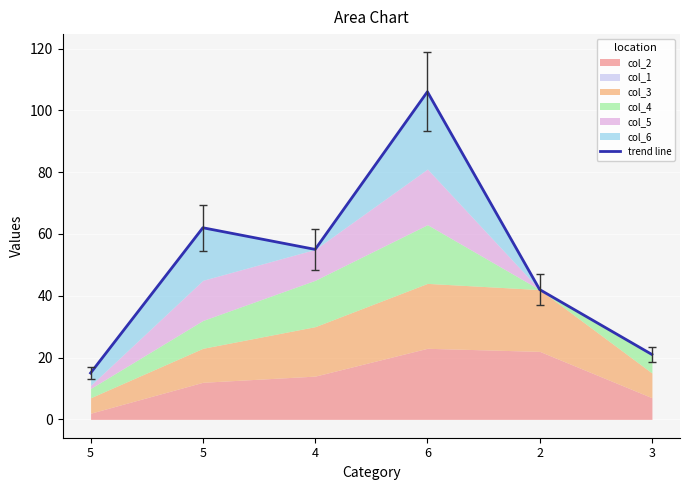

What is the ratio of the value at 5 to the value at 6?

0.1